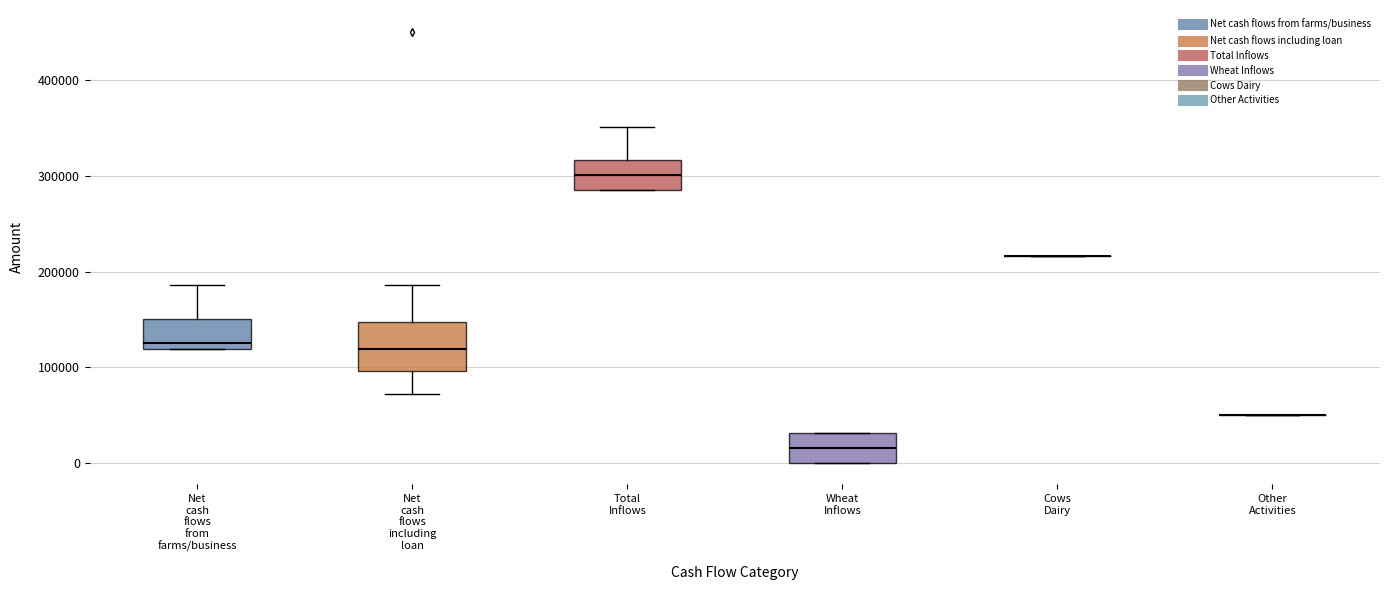

Where does the lower whisker of the box for Net cash flows including loan end on the y-axis? The values are not printed on the chart, so give them approximately, as read against the axis.

70000